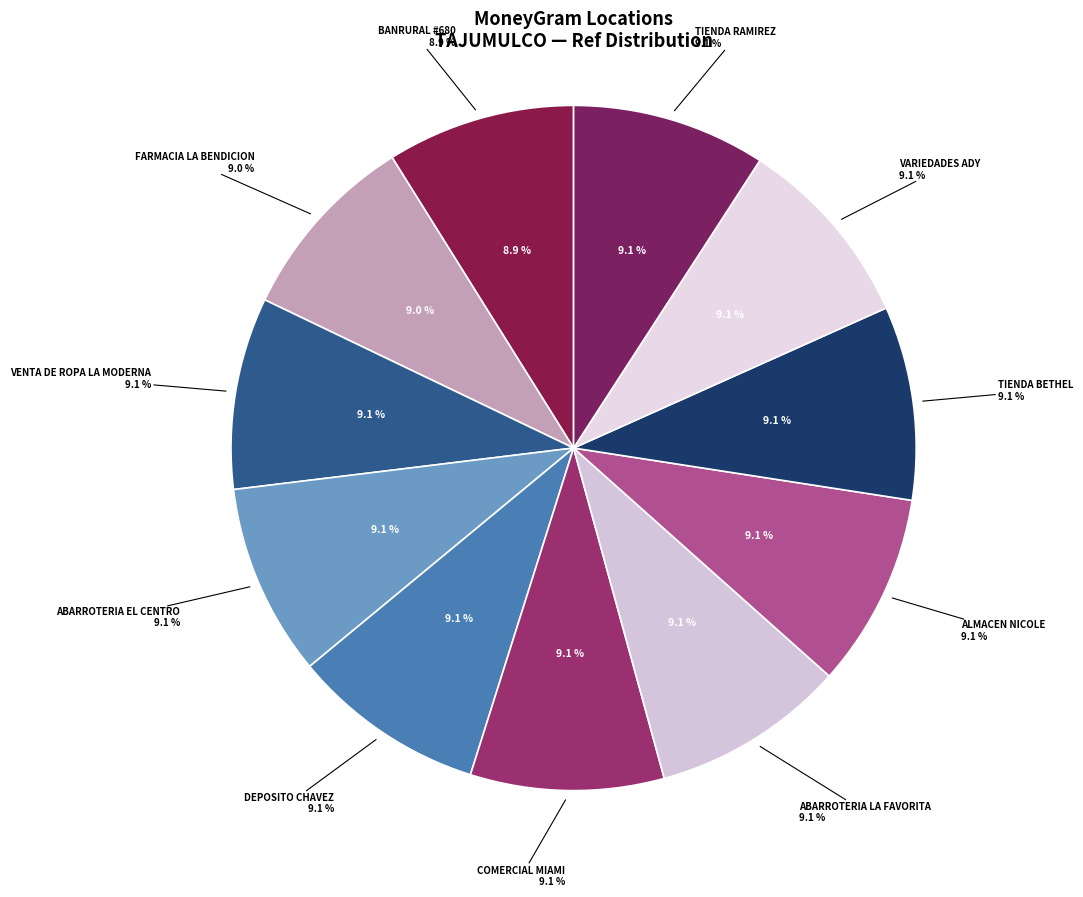

How many segments does this pie chart have?

11